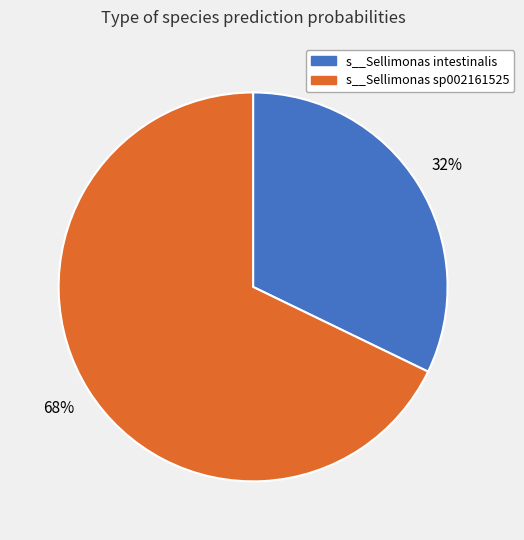

Is there a majority slice in this chart?

Yes